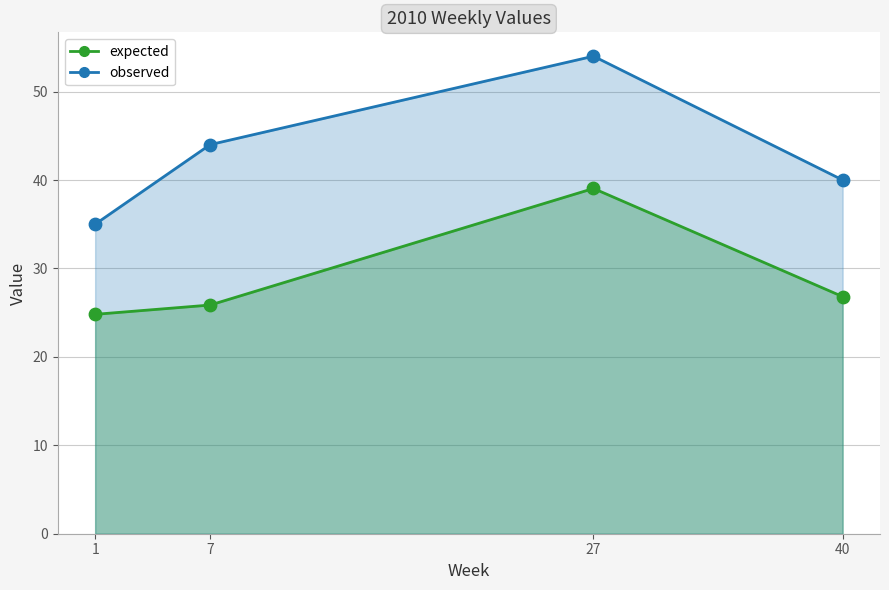

Which series reaches the minimum Y coordinate?

expected